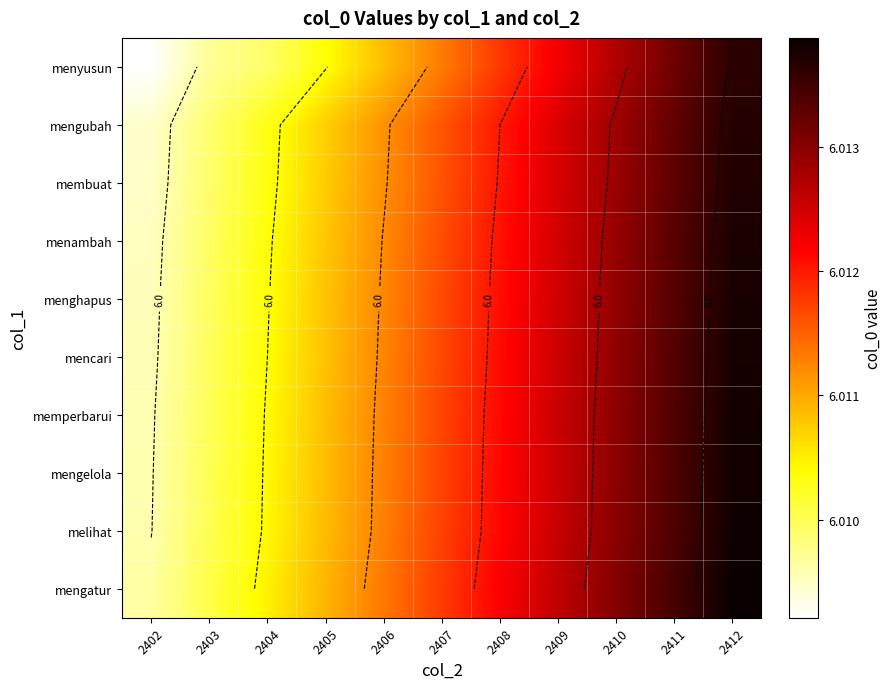

What is the sum of the menghapus values at 2403 and 2410?

12.0